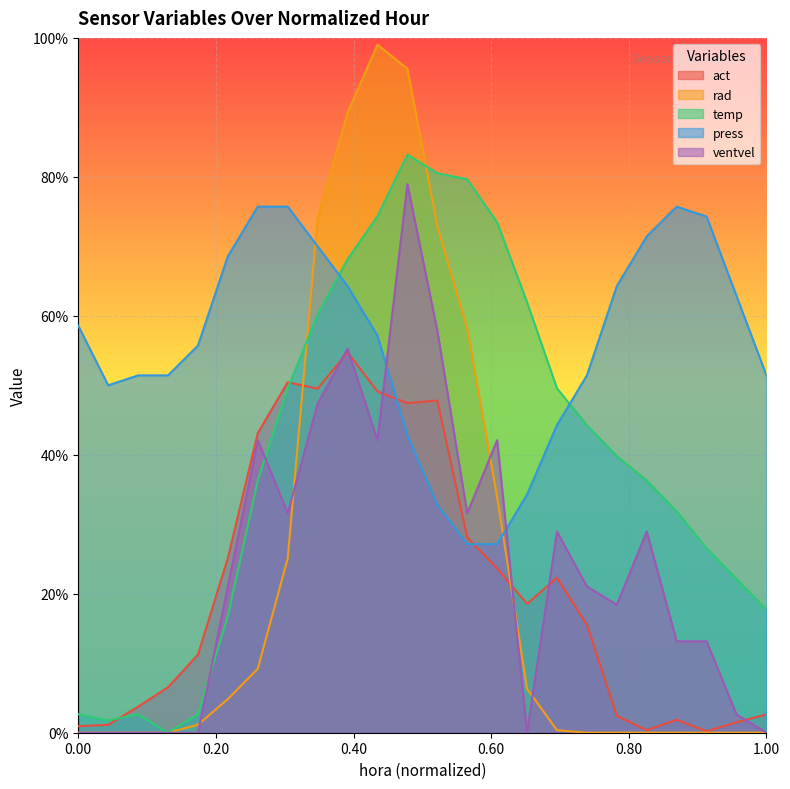

At which category is the sum across all series the highest?

0.478261